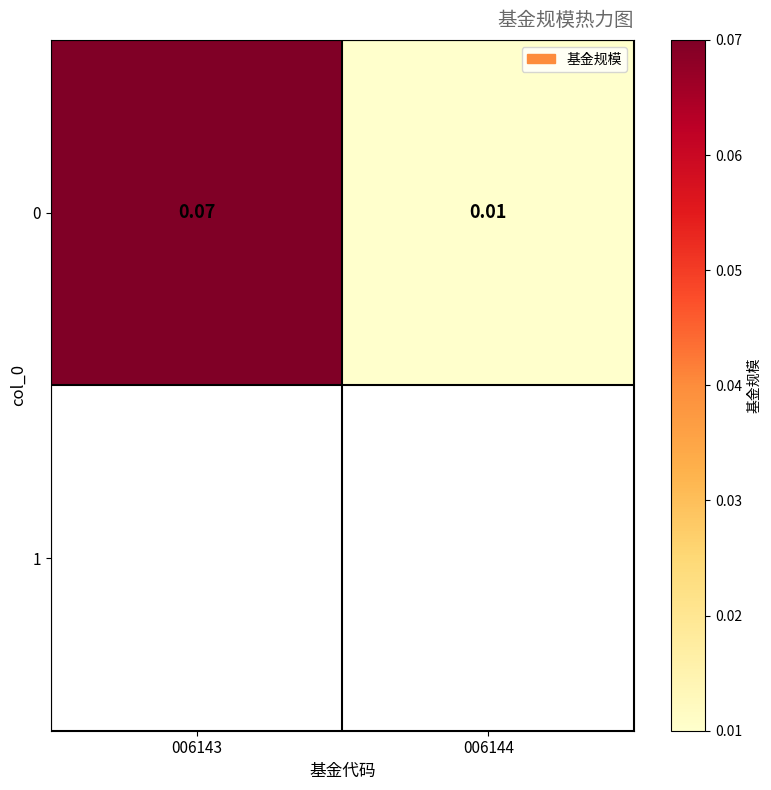

Rank the categories by value from lowest to highest.

006144, 006143